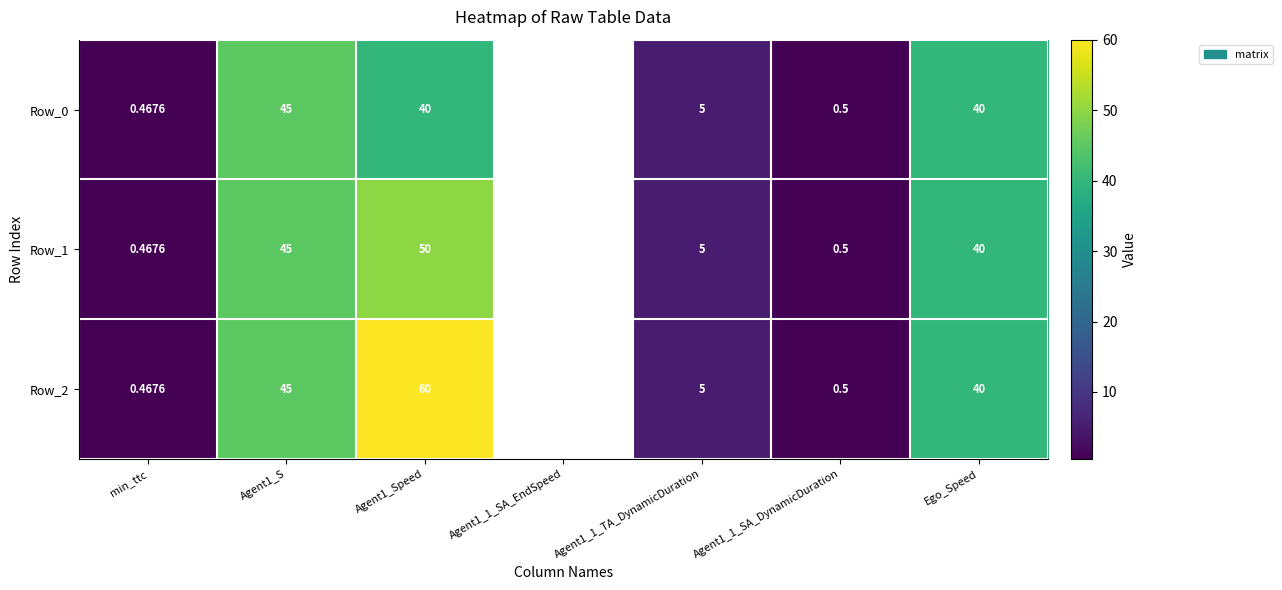

Is the value of Row_0 at Agent1_1_SA_DynamicDuration greater than the value of Row_2 at Agent1_1_TA_DynamicDuration?

No